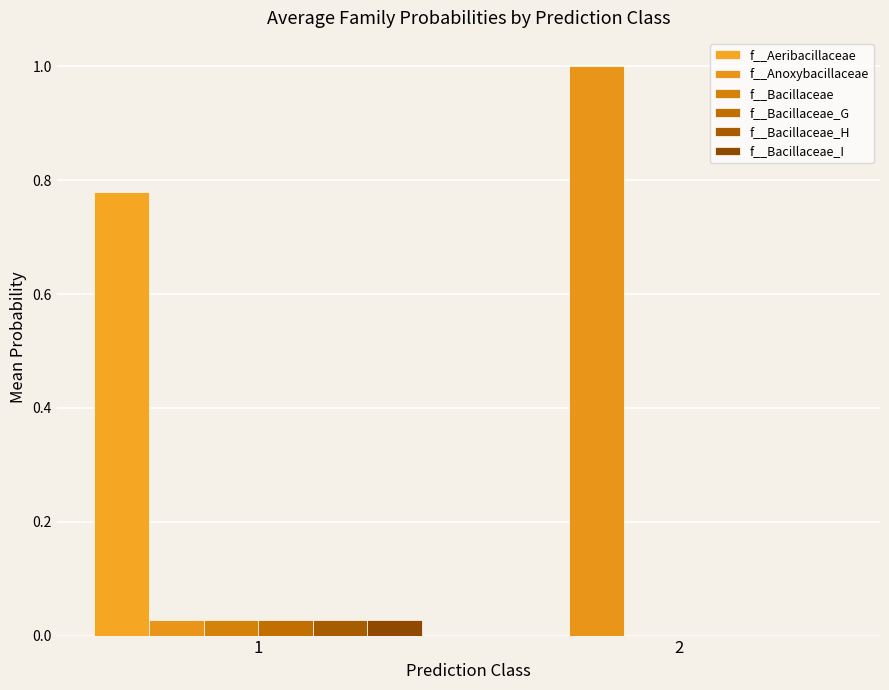

Rank the categories by f__Bacillaceae_G value from highest to lowest.

1, 2